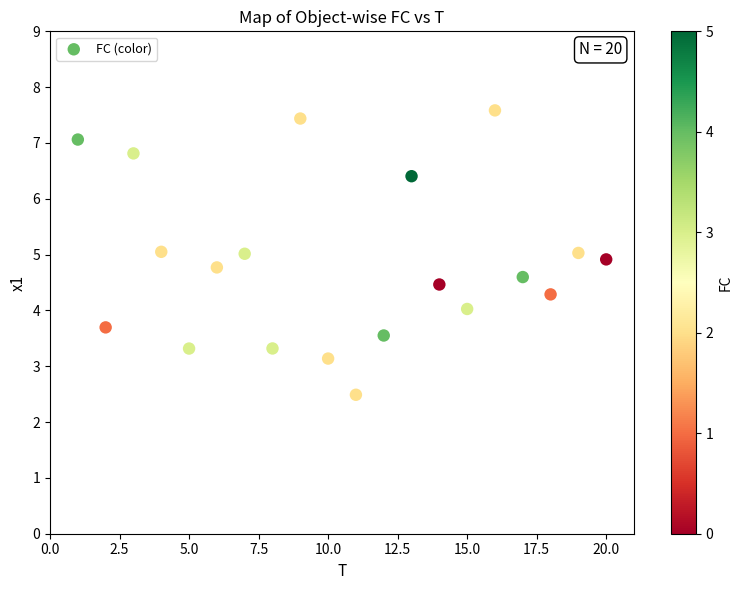

What is the range of Y values (max minus min)?

5.1